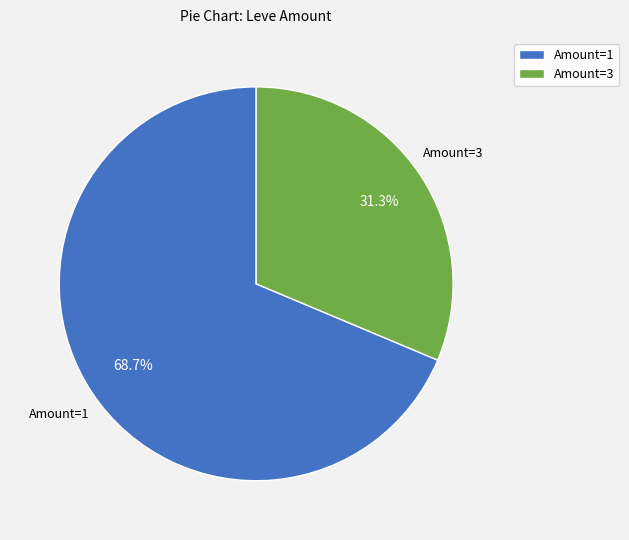

What is the smallest slice in the pie chart?

Amount=3